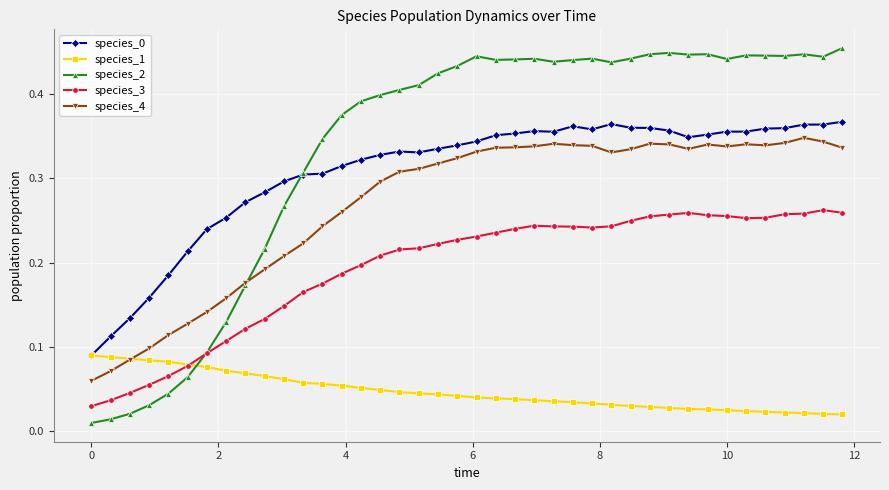

How many species_1 values are between 0 and 1?

40